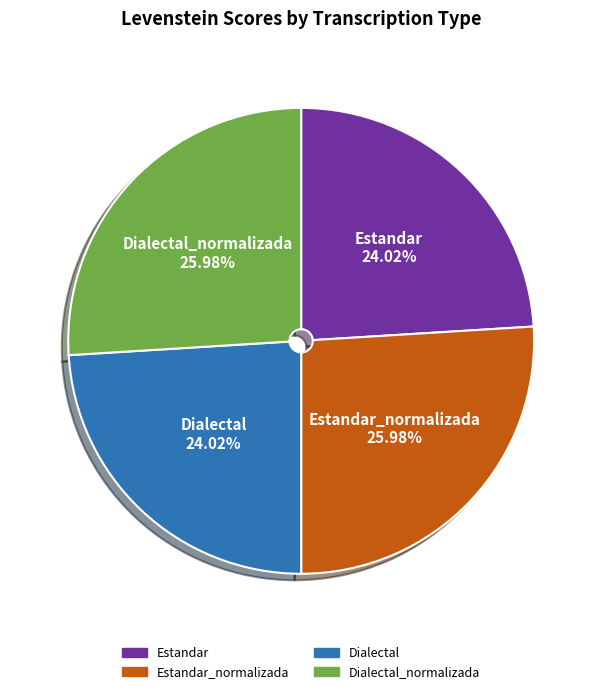

Does any single category account for the majority?

No